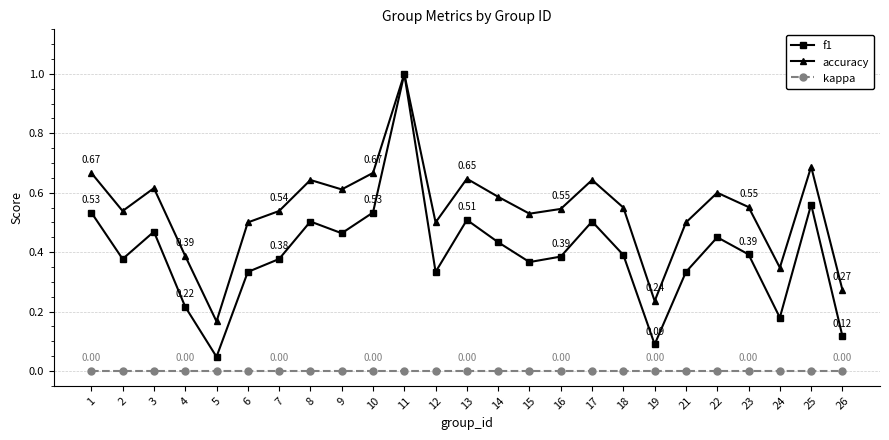

At which label does accuracy reach its peak?

11